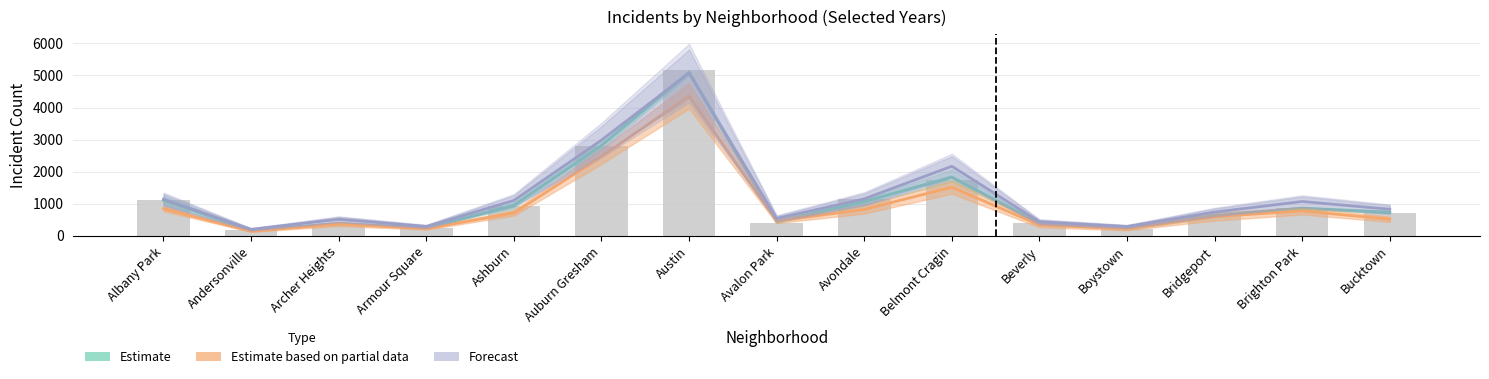

At how many categories does at least one series exceed 4387?

1